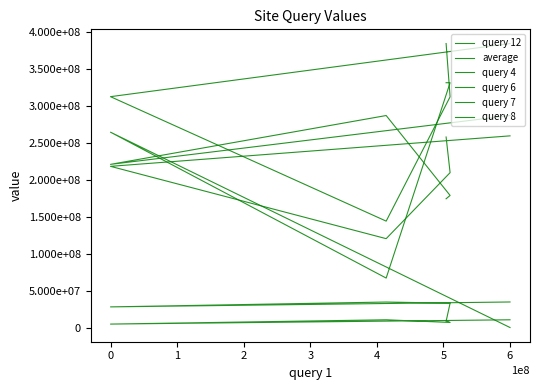

At how many categories does at least one series exceed 294605420?

4